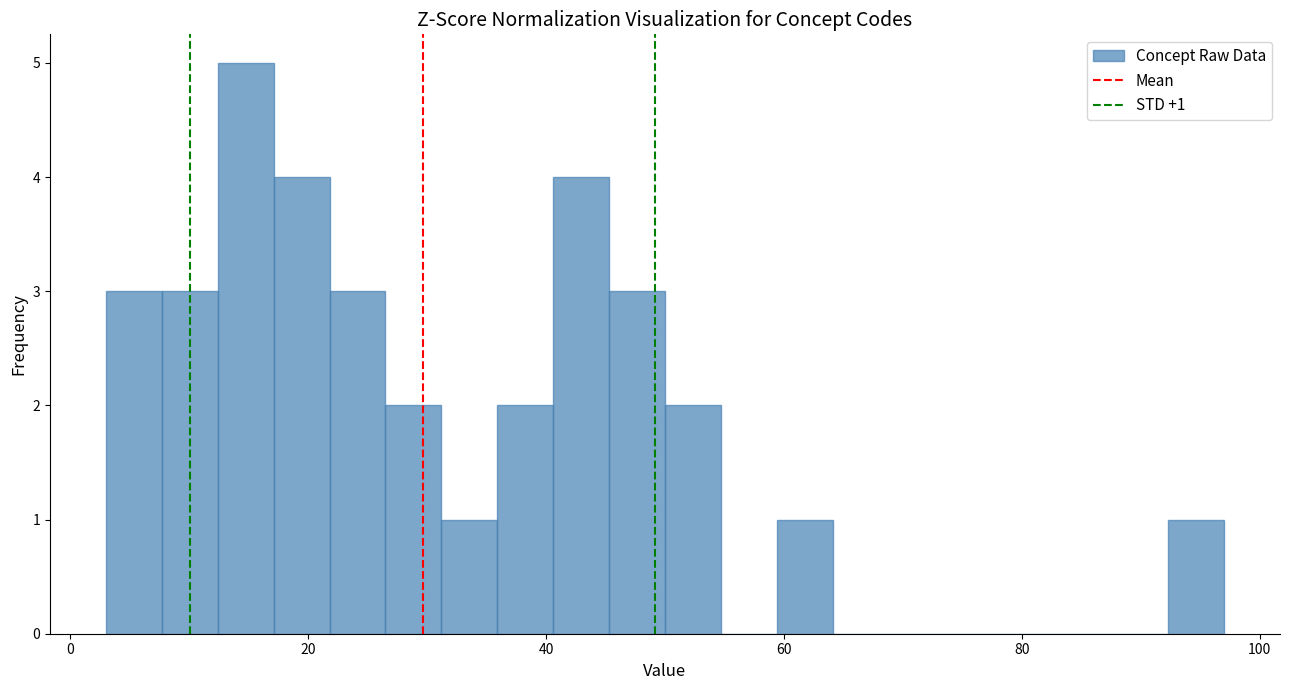

Around what value on the x-axis is the tallest bar? Give the approximate position of its centre, as read against the axis.

14